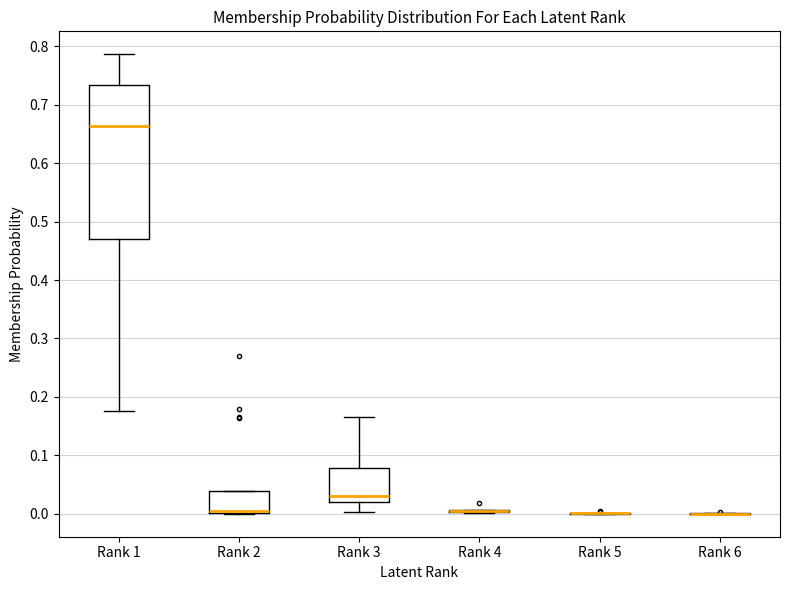

Comparing the boxes themselves (not the whiskers), which one is the tallest?

Rank 1